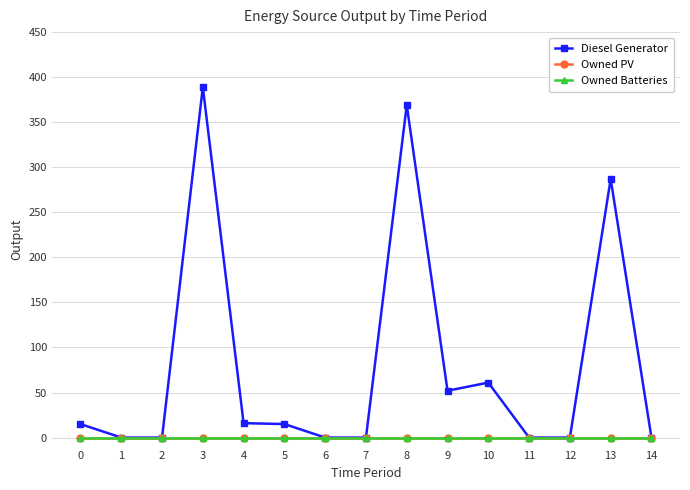

What is the sum of all Diesel Generator values?

1204